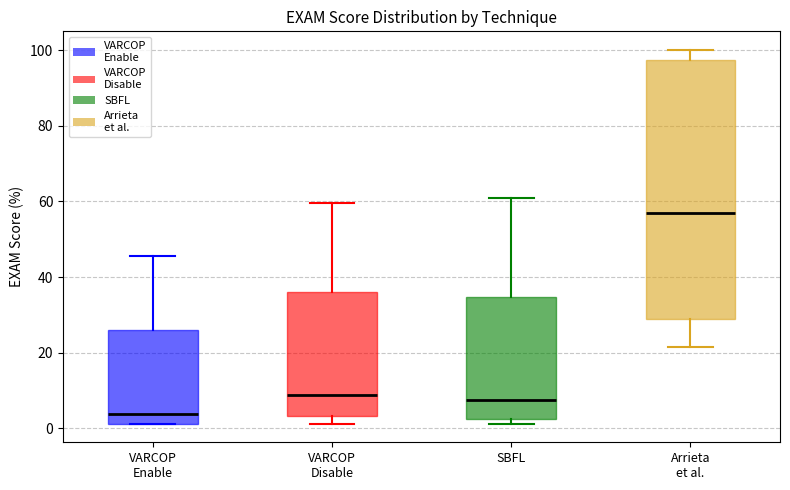

Which box has the highest median line?

Arrieta et al.